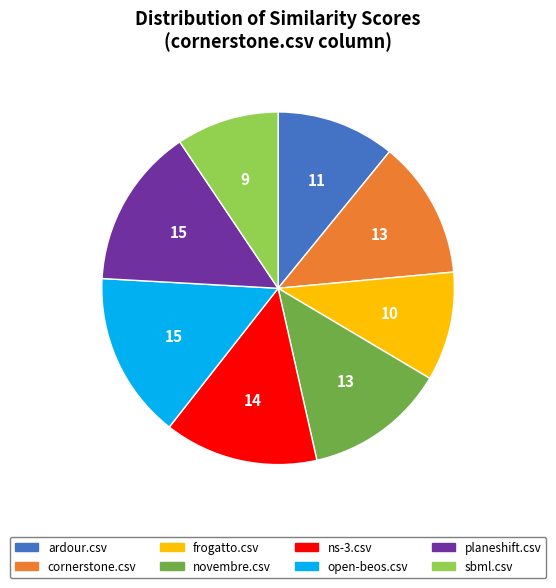

Do sbml.csv and planeshift.csv together represent more than half of the pie?

No